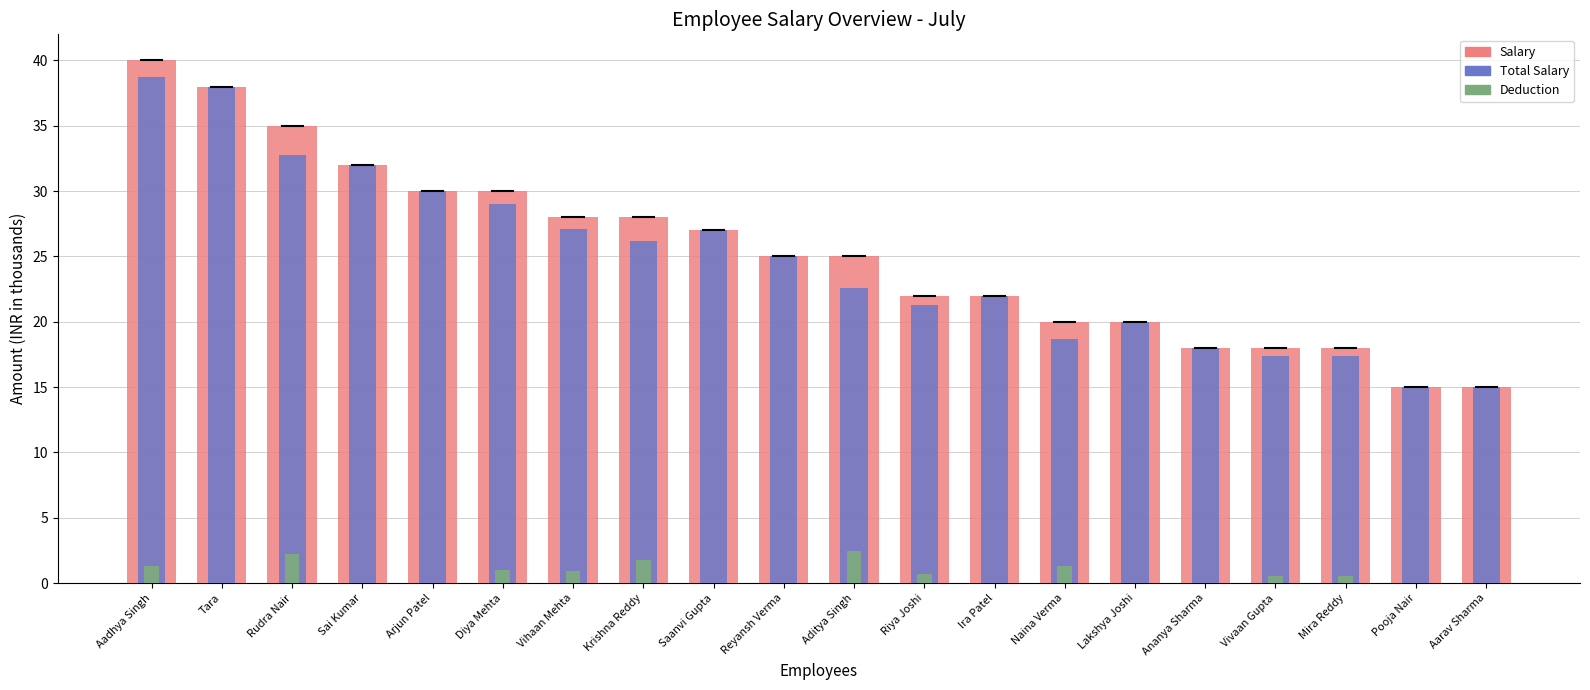

What is the label of the 10th bar from the right?

Aditya Singh